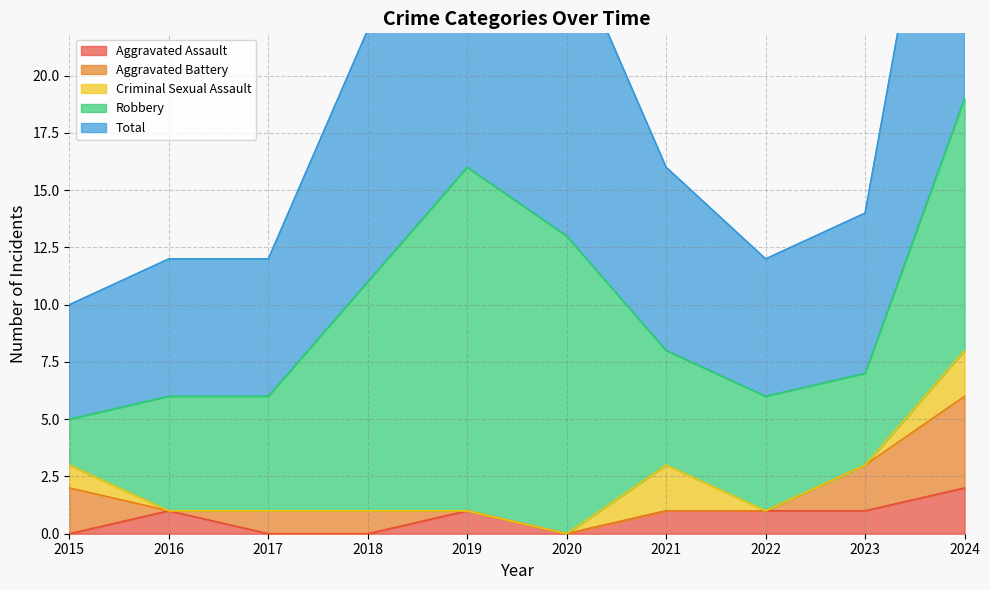

List the series in order of their peak value, lowest first.

Aggravated Assault, Criminal Sexual Assault, Aggravated Battery, Robbery, Total